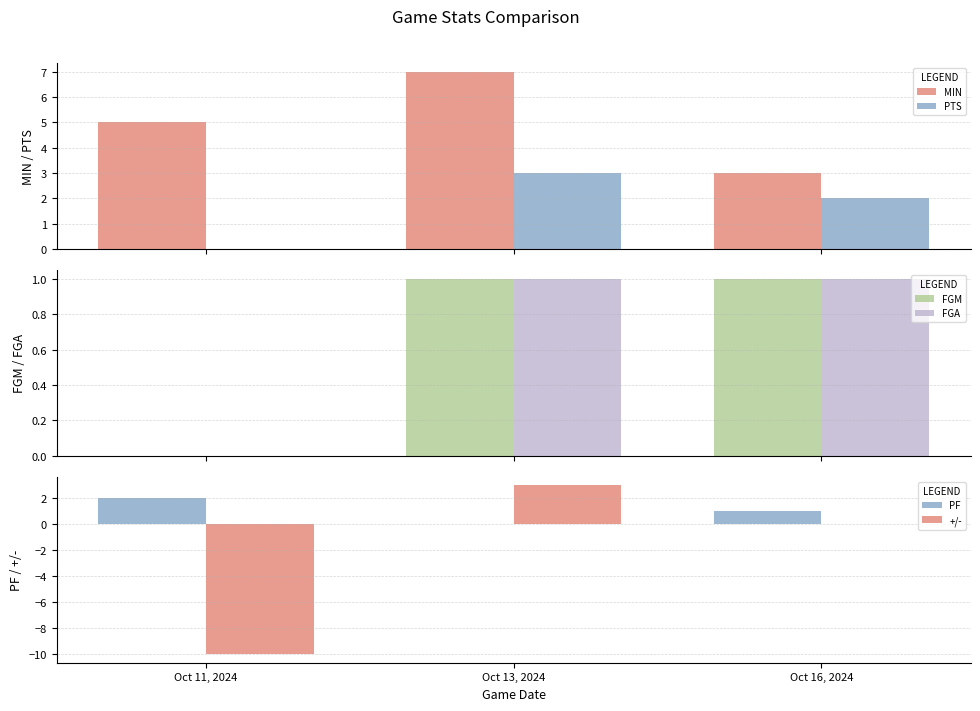

True or false: PF has a value of 1 at Oct 13, 2024.

False